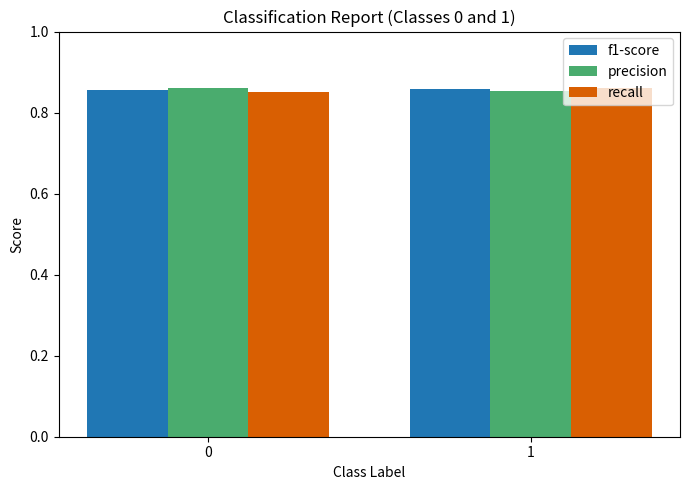

What is the total value across all series at 0?

2.6